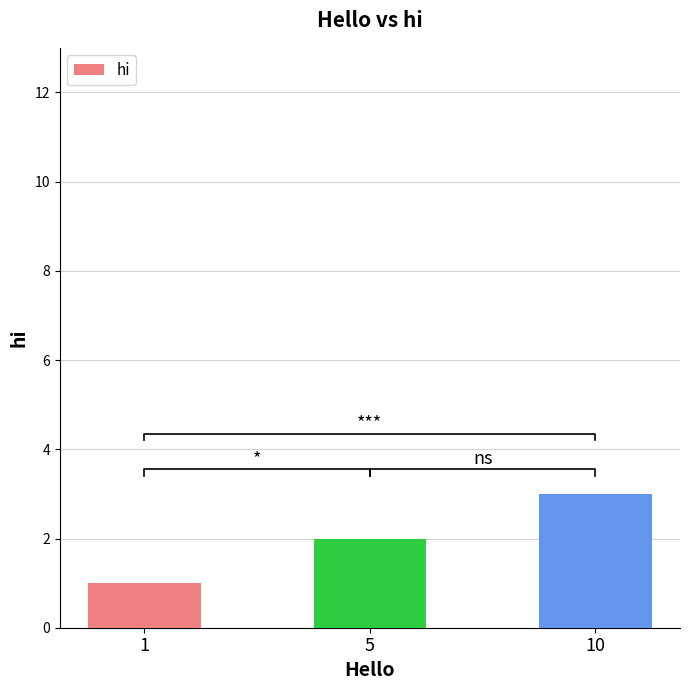

What is the value of the 2nd bar from the left?

2